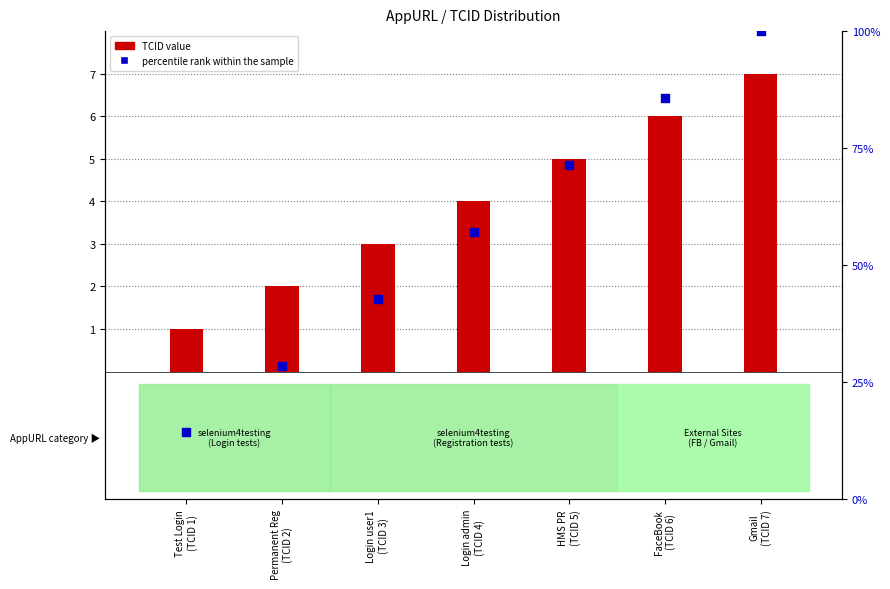

Which series has the largest total across all categories?

percentile rank within the sample